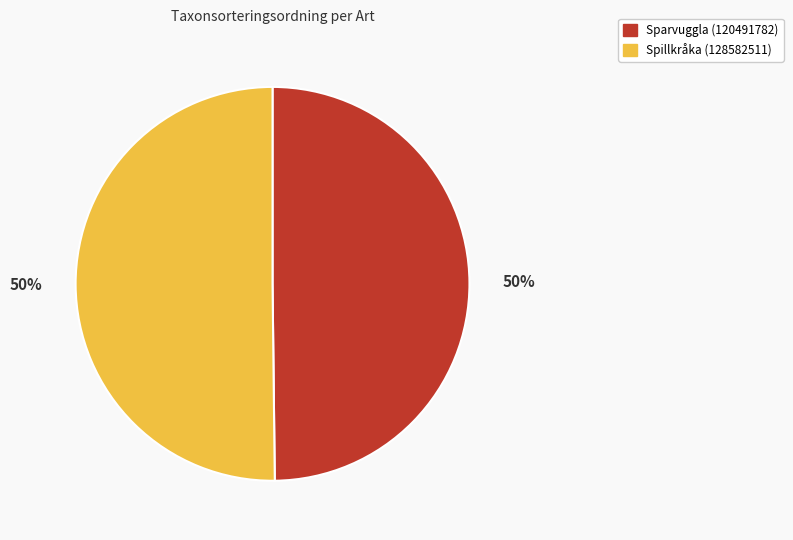

What percentage is the Sparvuggla (120491782) slice, to the nearest percent?

50%